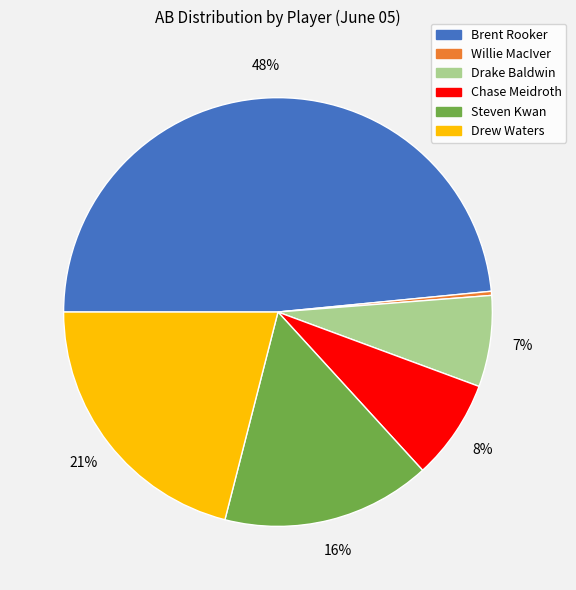

To the nearest percent, what is the average slice percentage?

17%